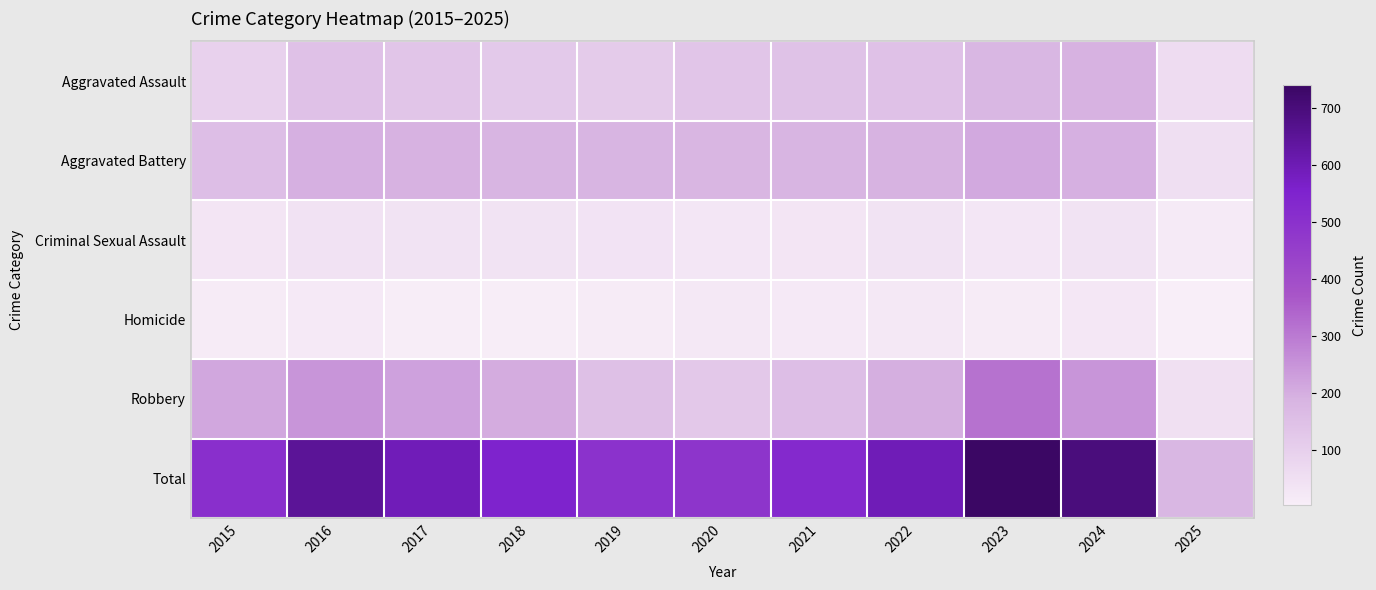

At 2021, list the series in order from largest to smallest.

Total, Aggravated Battery, Robbery, Aggravated Assault, Criminal Sexual Assault, Homicide